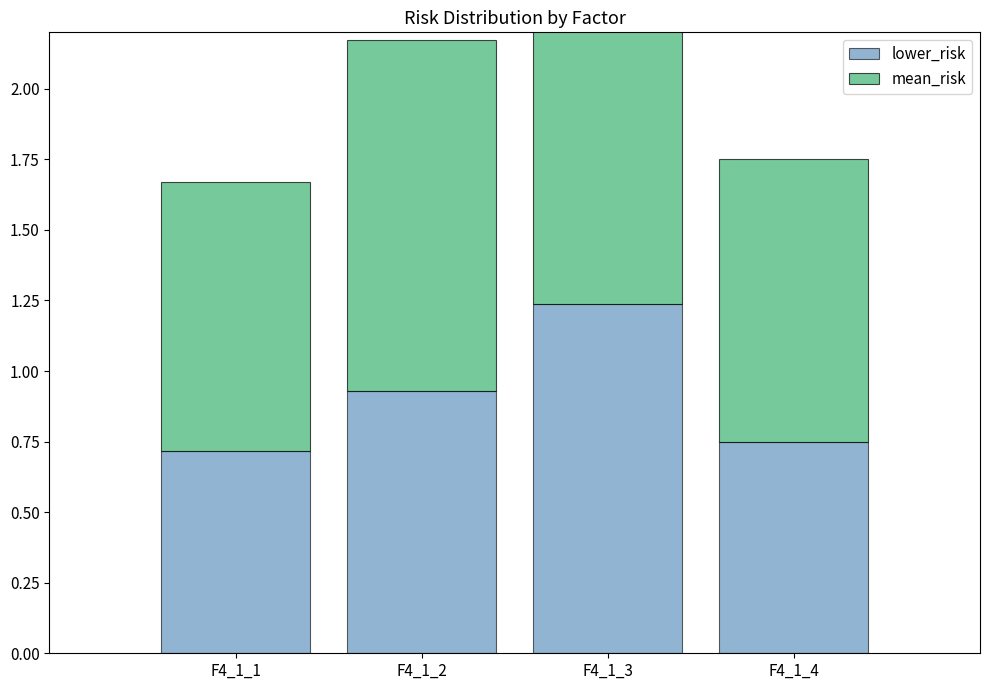

Between F4_1_1 and F4_1_4, which is larger?

F4_1_4